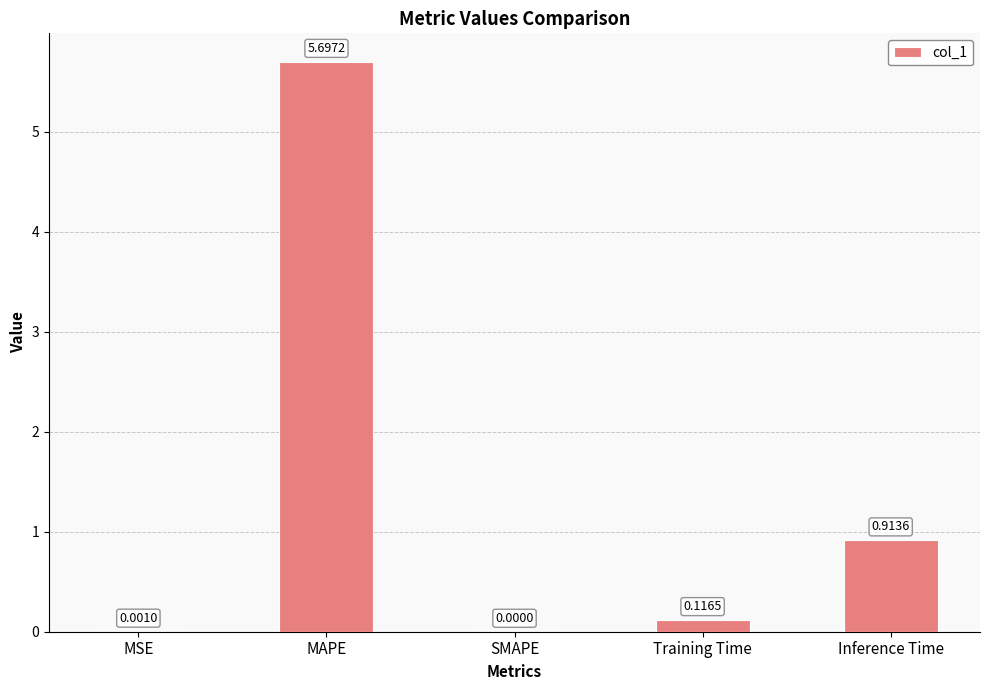

Which category has the highest value across all series?

MAPE